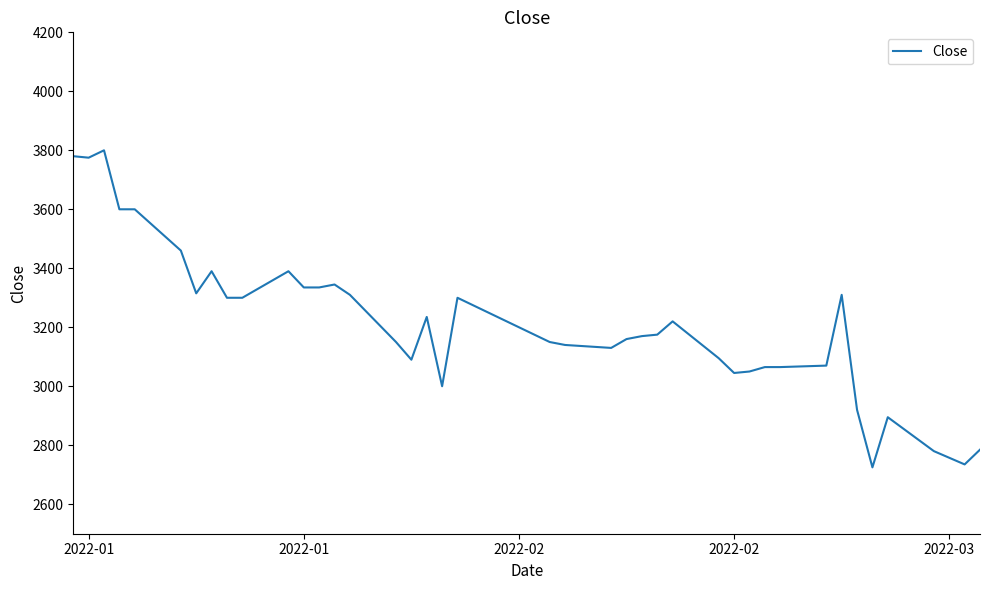

How many distinct data groups are displayed?

1